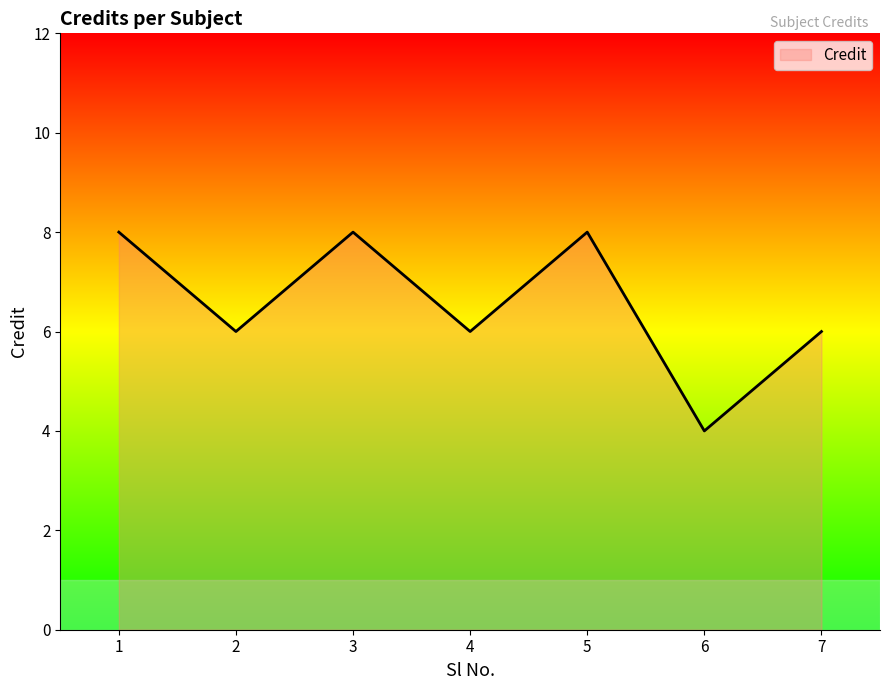

What is the change in value from 1 to 6?

-4